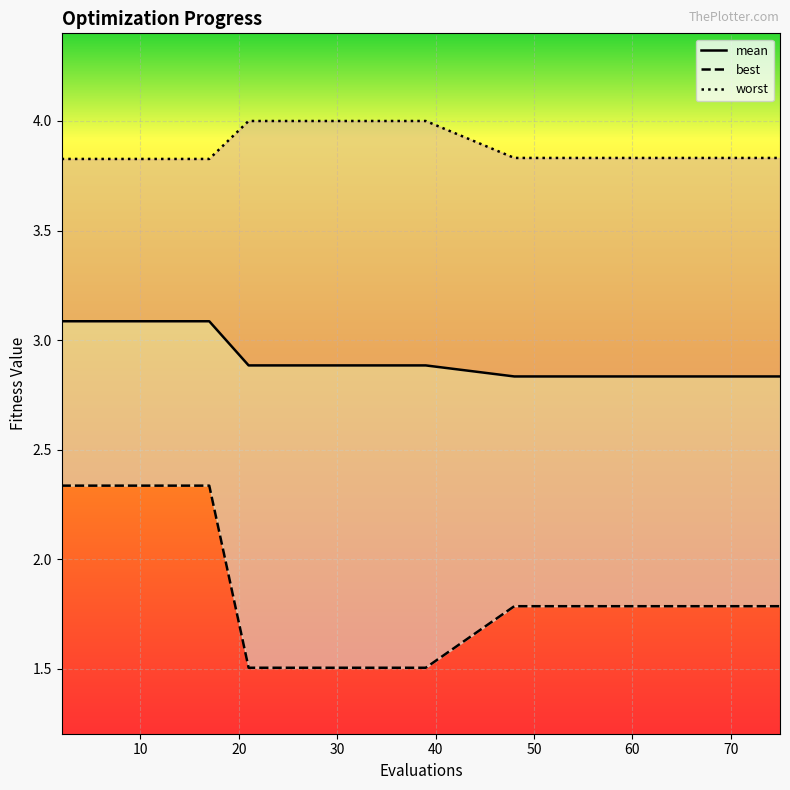

Reading left to right, extract all data points from this chart.

mean: 3.1	3.1	3.1	3.1	3.1	2.9	2.9	2.9	2.9	2.8	2.8	2.8	2.8	2.8	2.8	2.8
best: 2.3	2.3	2.3	2.3	2.3	1.5	1.5	1.5	1.5	1.8	1.8	1.8	1.8	1.8	1.8	1.8
worst: 3.8	3.8	3.8	3.8	3.8	4.0	4.0	4.0	4.0	3.8	3.8	3.8	3.8	3.8	3.8	3.8